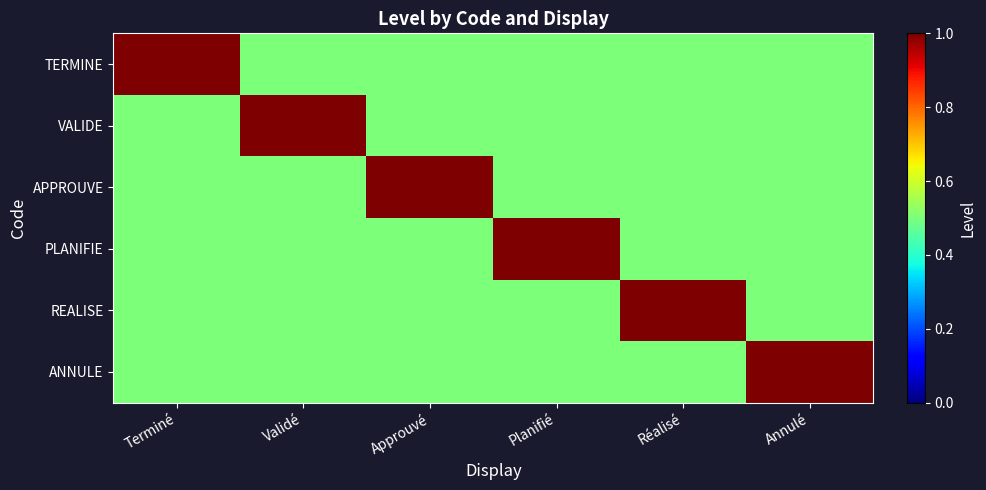

What is the total value across all series at Planifié?

3.5